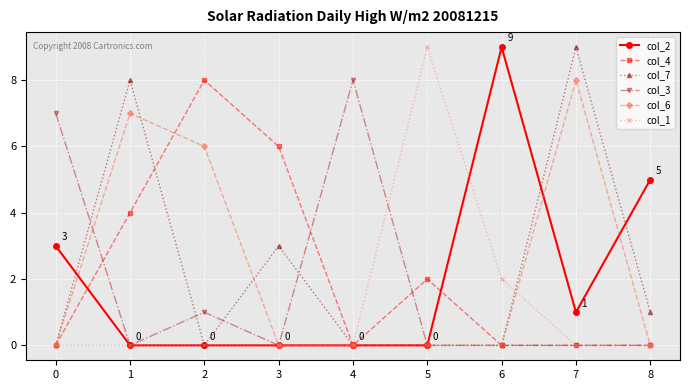

How many categories are shown in the chart?

9